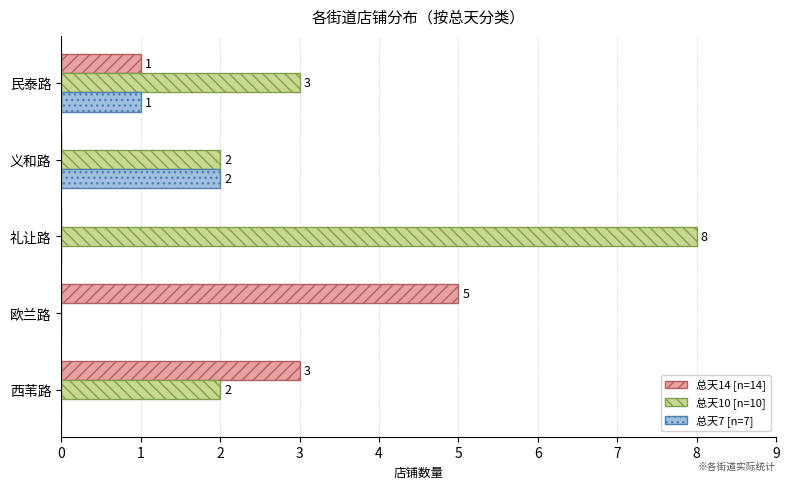

What is the greatest value displayed?

8